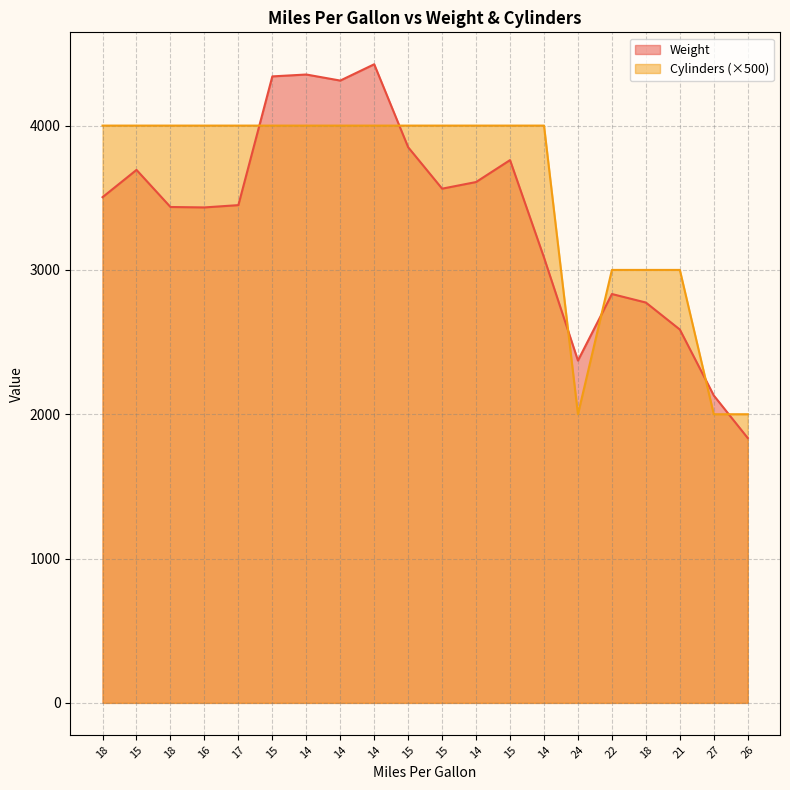

Reading left to right, extract all data points from this chart.

Weight: 3504	3693	3436	3433	3449	4341	4354	4312	4425	3850	3563	3609	3761	3086	2372	2833	2774	2587	2130	1835
Cylinders: 4000	4000	4000	4000	4000	4000	4000	4000	4000	4000	4000	4000	4000	4000	2000	3000	3000	3000	2000	2000